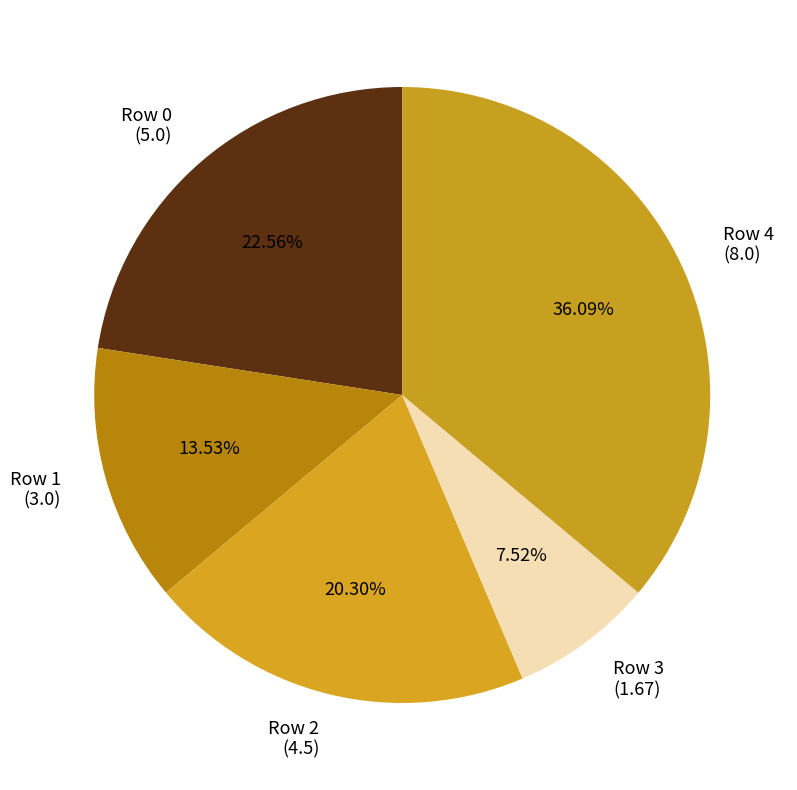

Approximately how many times larger is the value at Row 1 (3.0) compared to Row 3 (1.67)?

1.8